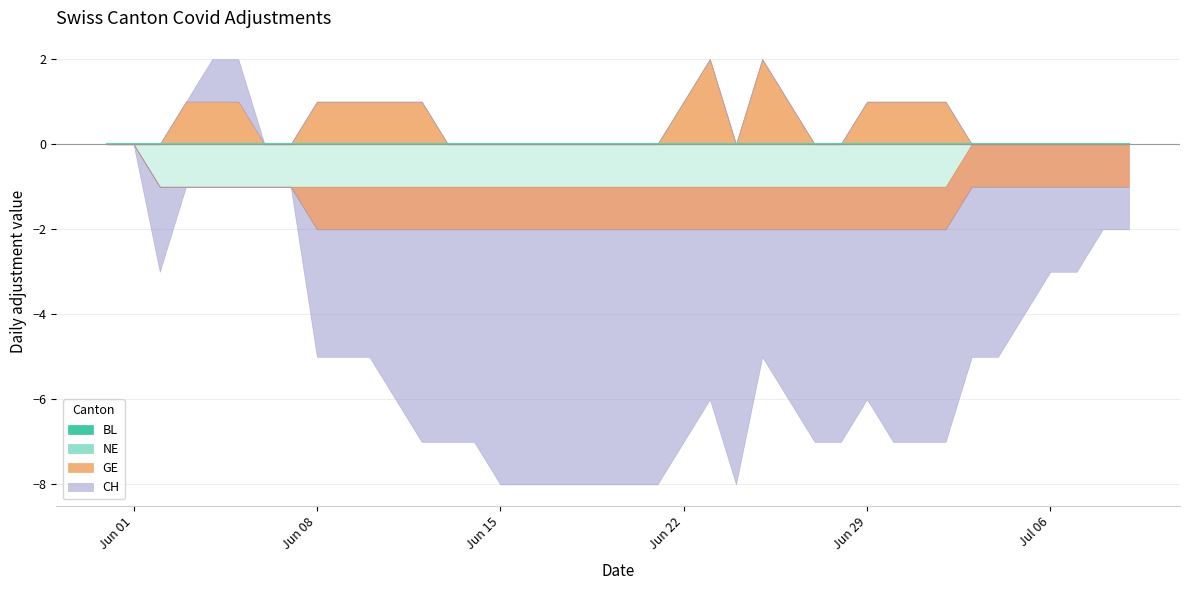

The CH series shows -4 at 2020-06-11. True or false?

True